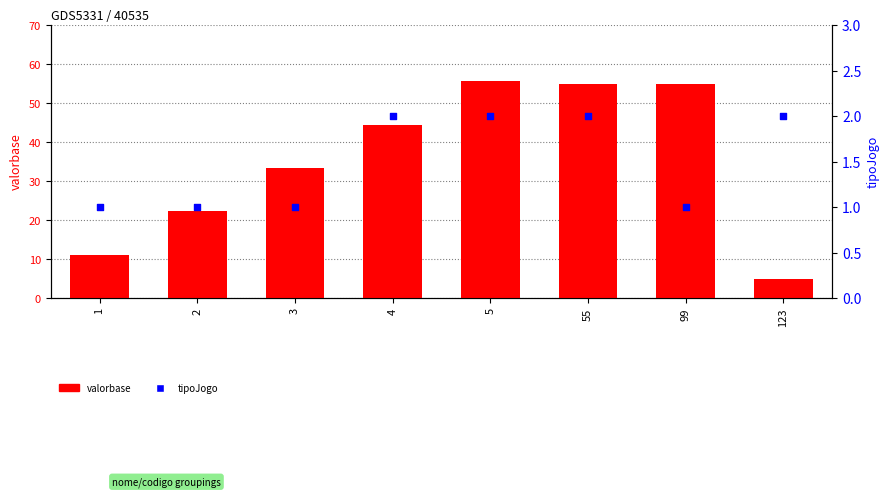

Which series has the widest spread of Y values?

valorbase